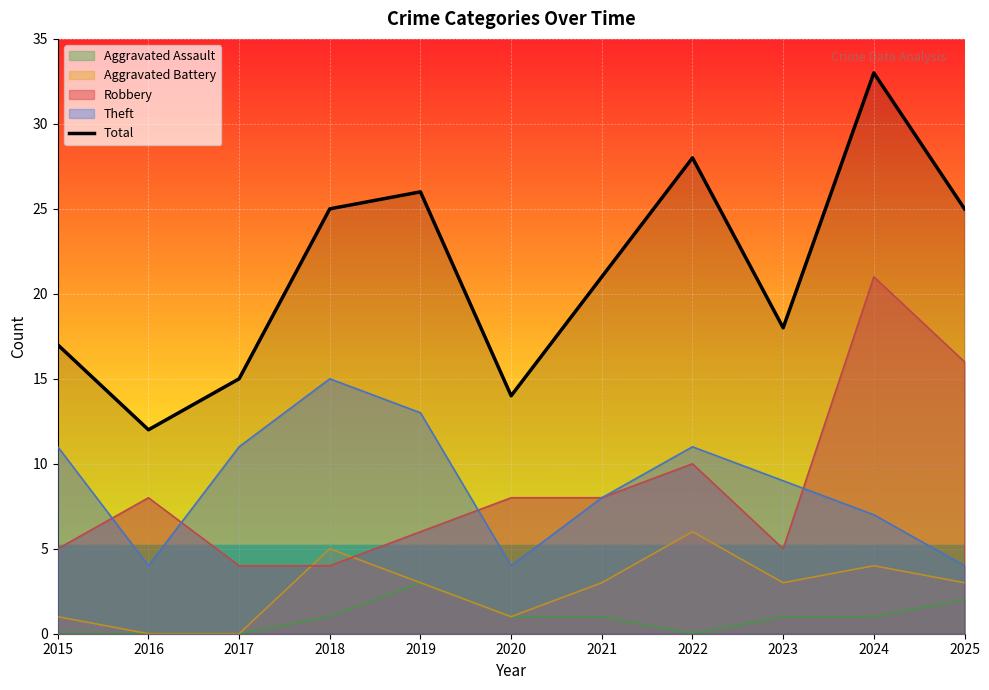

Count the number of categories in the chart.

11